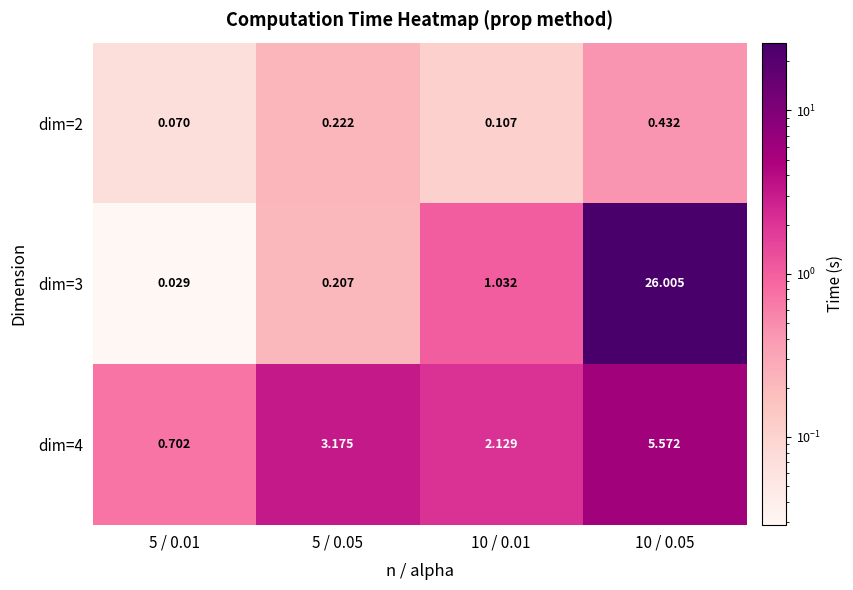

Is the value of dim=2 at 10 / 0.05 greater than the value of dim=4 at 10 / 0.01?

No